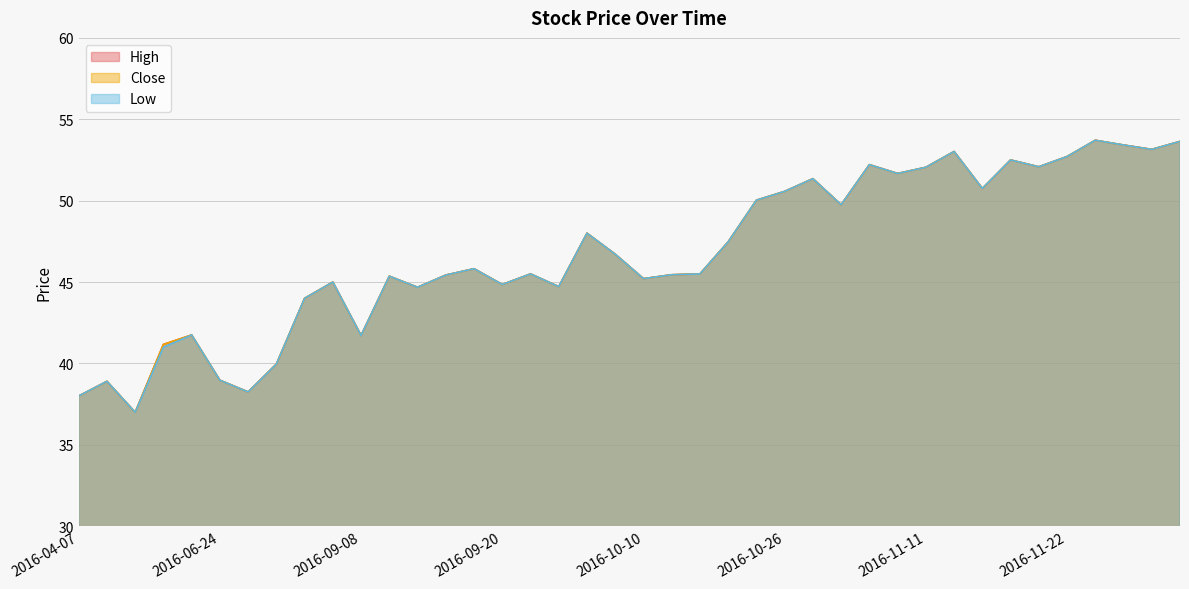

Reading left to right, list all the values displayed in this chart.

High: 2016-04-07=38.0	2016-04-19=38.9	2016-05-13=37.0	2016-06-06=41.2	2016-06-14=41.8	2016-06-24=39.0	2016-07-14=38.2	2016-07-21=40.0	2016-09-05=44.0	2016-09-06=45.0	2016-09-08=41.7	2016-09-14=45.4	2016-09-15=44.7	2016-09-16=45.4	2016-09-19=45.8	2016-09-20=44.9	2016-09-21=45.5	2016-09-23=44.7	2016-10-06=48.0	2016-10-07=46.7	2016-10-10=45.2	2016-10-11=45.5	2016-10-13=45.5	2016-10-14=47.5	2016-10-21=50.0	2016-10-26=50.6	2016-10-28=51.4	2016-10-31=49.8	2016-11-04=52.2	2016-11-10=51.7	2016-11-11=52.0	2016-11-15=53.0	2016-11-16=50.8	2016-11-18=52.5	2016-11-21=52.1	2016-11-22=52.7	2016-11-23=53.7	2016-11-25=53.4	2016-11-29=53.1	2016-11-30=53.6
Close: 2016-04-07=38.0	2016-04-19=38.9	2016-05-13=37.0	2016-06-06=41.2	2016-06-14=41.8	2016-06-24=39.0	2016-07-14=38.2	2016-07-21=40.0	2016-09-05=44.0	2016-09-06=45.0	2016-09-08=41.7	2016-09-14=45.4	2016-09-15=44.7	2016-09-16=45.4	2016-09-19=45.8	2016-09-20=44.9	2016-09-21=45.5	2016-09-23=44.7	2016-10-06=48.0	2016-10-07=46.7	2016-10-10=45.2	2016-10-11=45.5	2016-10-13=45.5	2016-10-14=47.5	2016-10-21=50.0	2016-10-26=50.6	2016-10-28=51.4	2016-10-31=49.8	2016-11-04=52.2	2016-11-10=51.7	2016-11-11=52.0	2016-11-15=53.0	2016-11-16=50.8	2016-11-18=52.5	2016-11-21=52.1	2016-11-22=52.7	2016-11-23=53.7	2016-11-25=53.4	2016-11-29=53.1	2016-11-30=53.6
Low: 2016-04-07=38.0	2016-04-19=38.9	2016-05-13=37.0	2016-06-06=41.0	2016-06-14=41.8	2016-06-24=39.0	2016-07-14=38.2	2016-07-21=40.0	2016-09-05=44.0	2016-09-06=45.0	2016-09-08=41.7	2016-09-14=45.4	2016-09-15=44.7	2016-09-16=45.4	2016-09-19=45.8	2016-09-20=44.9	2016-09-21=45.5	2016-09-23=44.7	2016-10-06=48.0	2016-10-07=46.7	2016-10-10=45.2	2016-10-11=45.5	2016-10-13=45.5	2016-10-14=47.5	2016-10-21=50.0	2016-10-26=50.6	2016-10-28=51.4	2016-10-31=49.8	2016-11-04=52.2	2016-11-10=51.7	2016-11-11=52.0	2016-11-15=53.0	2016-11-16=50.8	2016-11-18=52.5	2016-11-21=52.1	2016-11-22=52.7	2016-11-23=53.7	2016-11-25=53.4	2016-11-29=53.1	2016-11-30=53.6